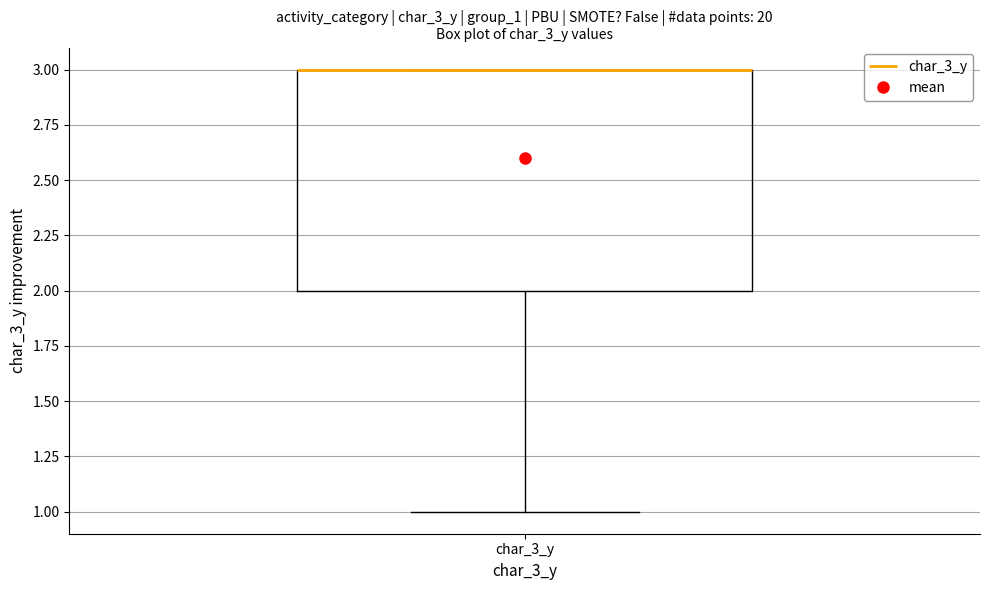

Where does the lower whisker of the box for char_3_y end on the y-axis? The values are not printed on the chart, so give them approximately, as read against the axis.

1